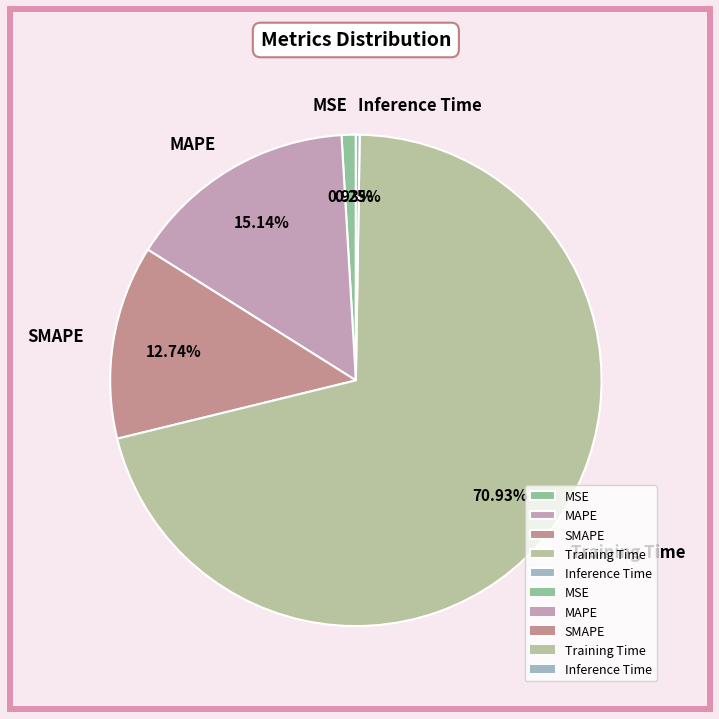

Which slice is the largest?

Training Time